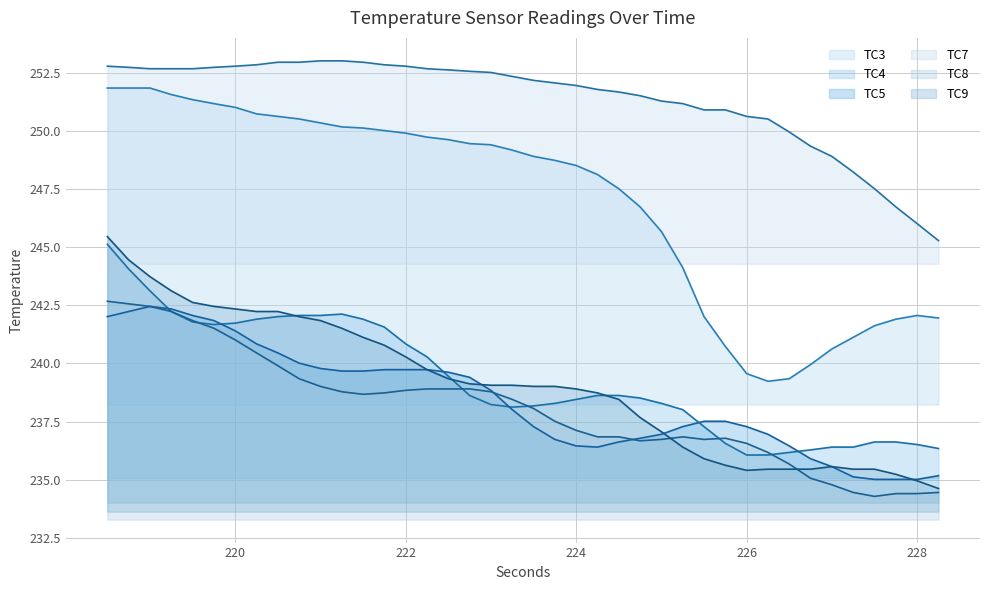

What is the value of the TC4 point at the 16th from the left?

240.3